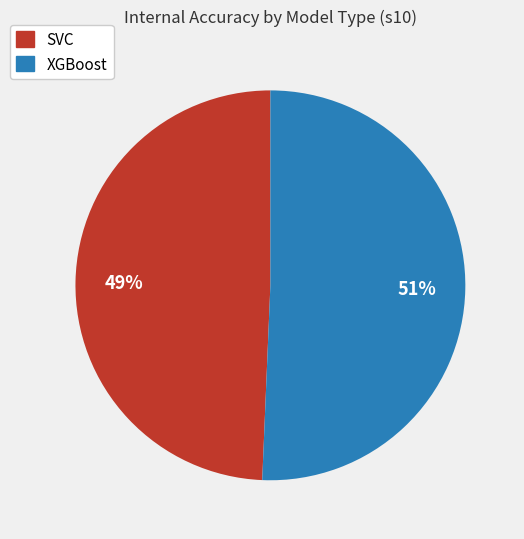

True or false: SVC accounts for 49% of the total.

True